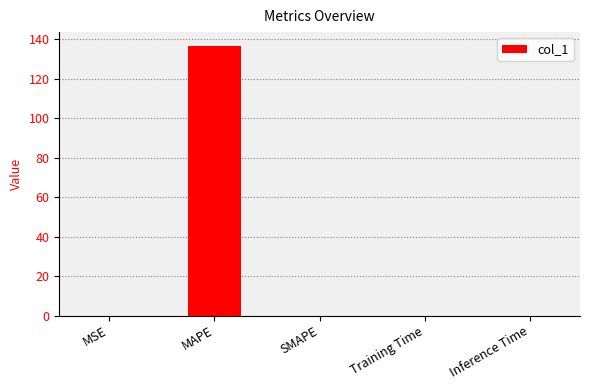

The chart shows a value of 0.0 at Inference Time. True or false?

True